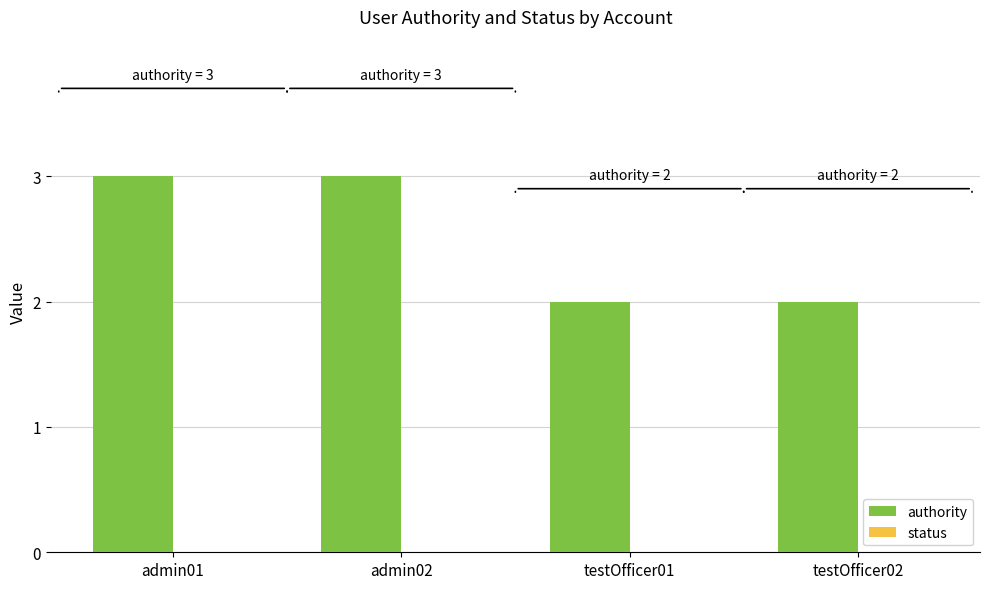

Reading left to right, what are all the values shown in this chart?

3	3	2	2